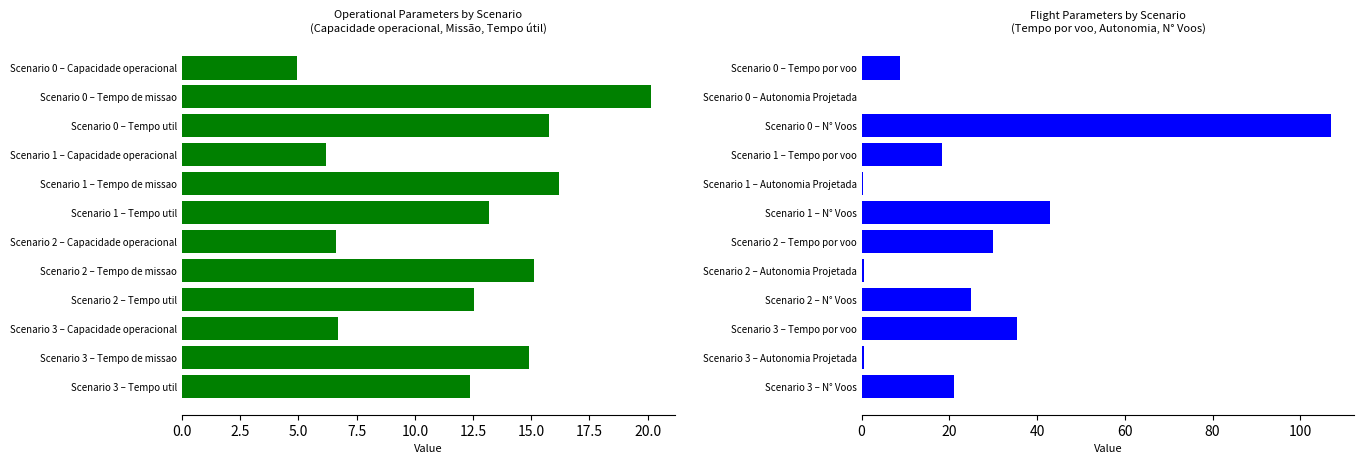

What is the smallest value displayed?

0.2